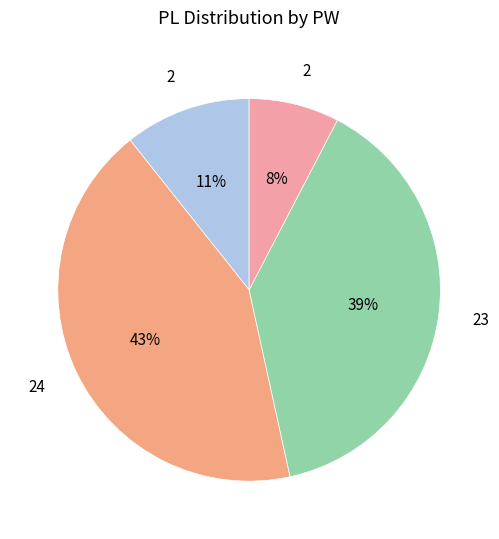

Count the number of slices in the pie.

4